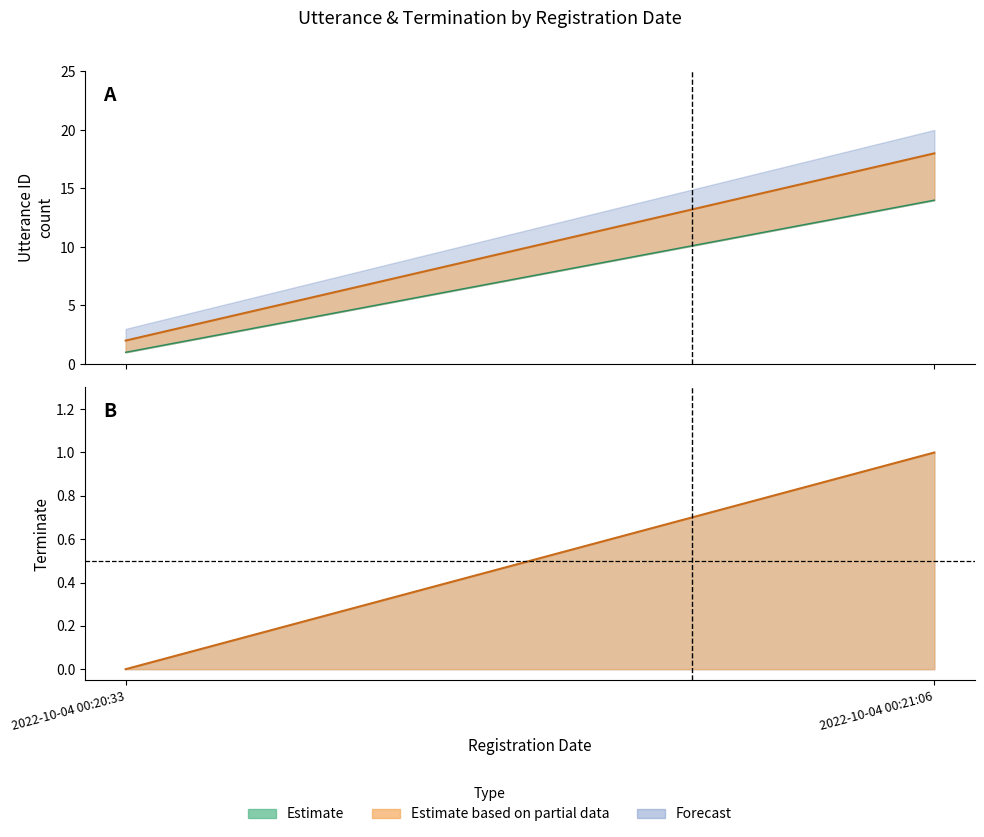

Does the chart have visible grid lines?

No